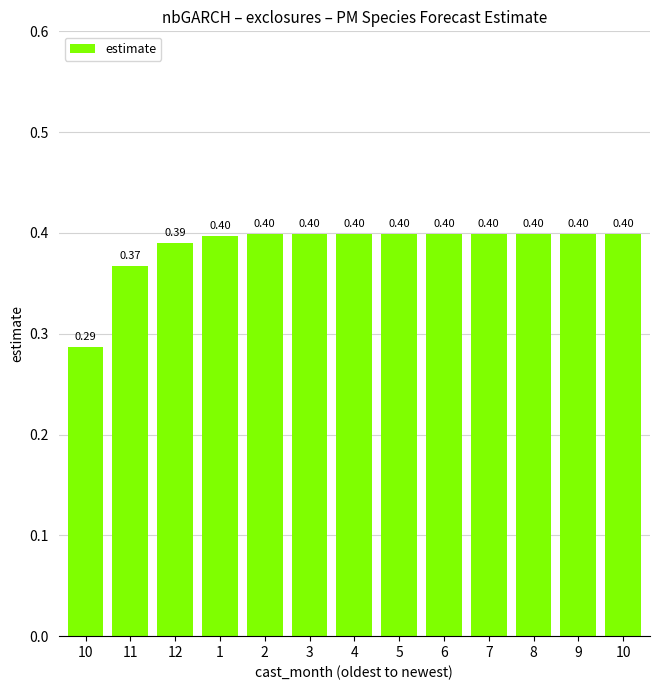

Which label corresponds to the largest value in the chart?

10